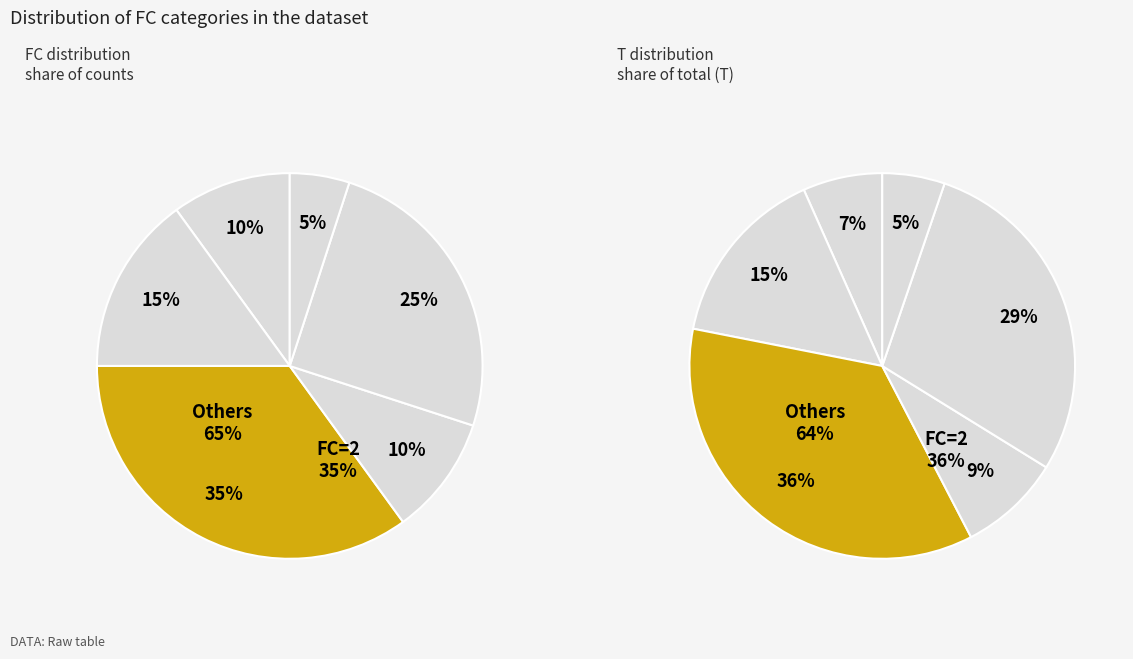

Is there any slice that represents more than half of the pie?

No